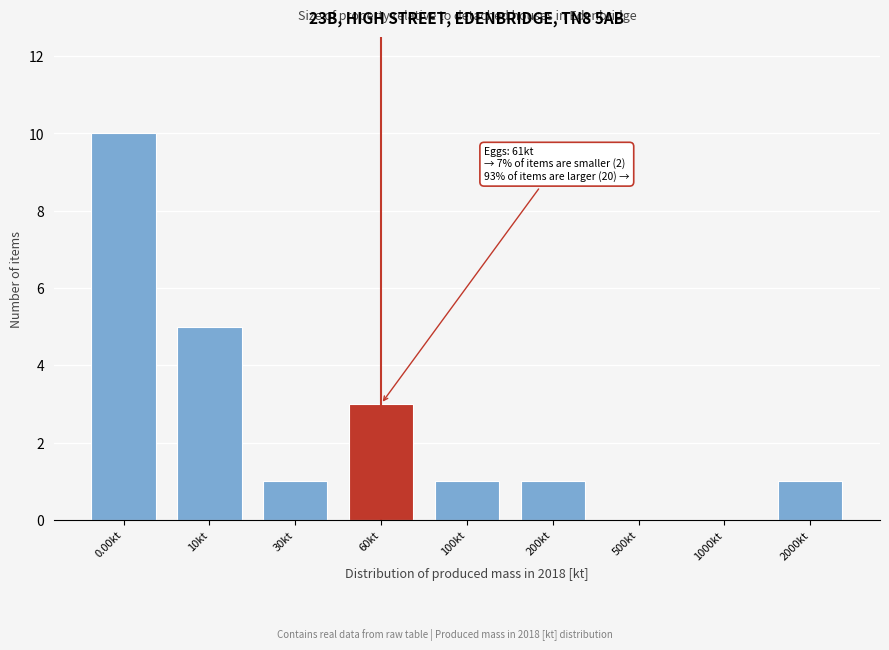

Reading left to right, what are all the values shown in this chart?

0.00kt=10	10kt=5	30kt=1	60kt=3	100kt=1	200kt=1	500kt=0	1000kt=0	2000kt=1